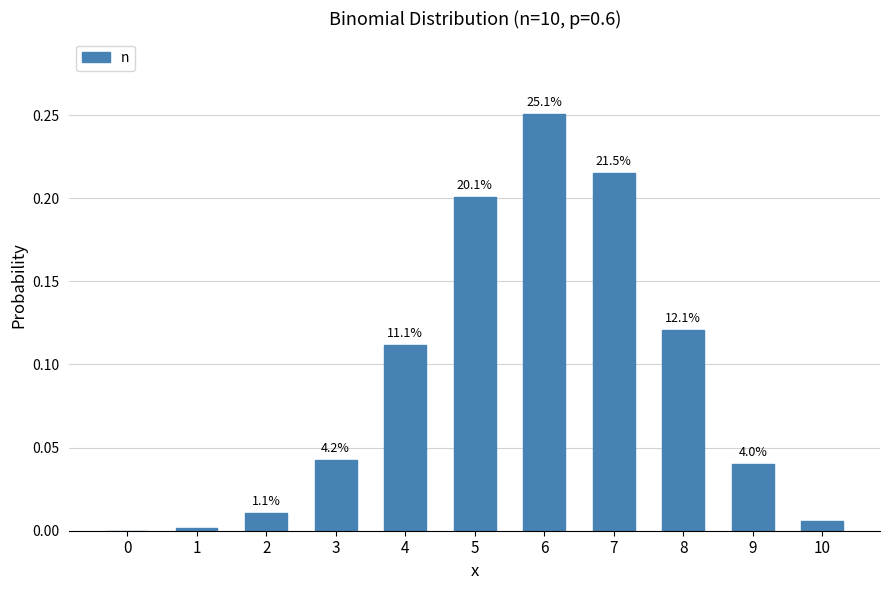

Is it true that the value at 5 is 0.2?

True